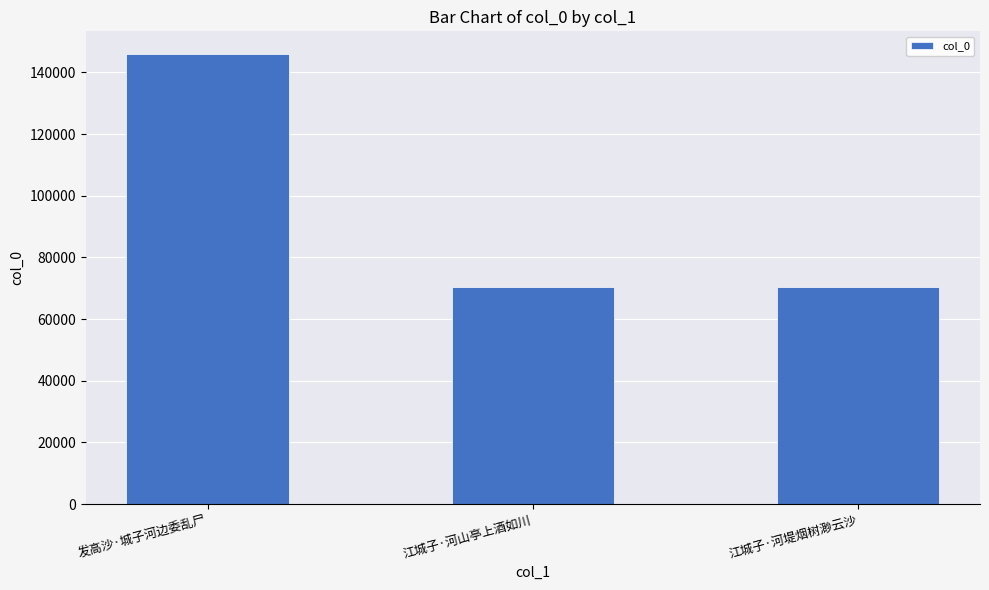

What is the average value?

95614